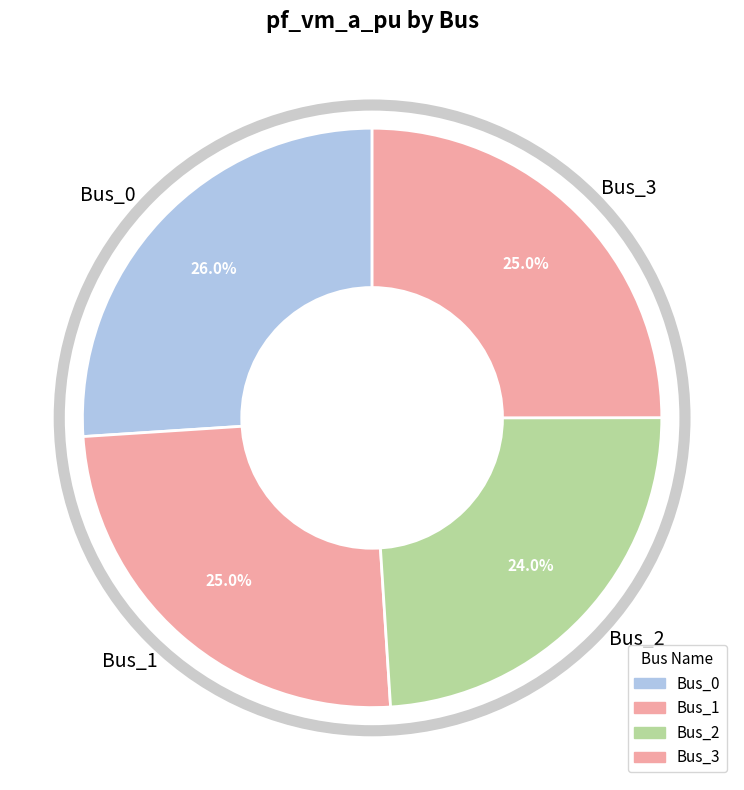

Which has a higher value, Bus_2 or Bus_0?

Bus_0